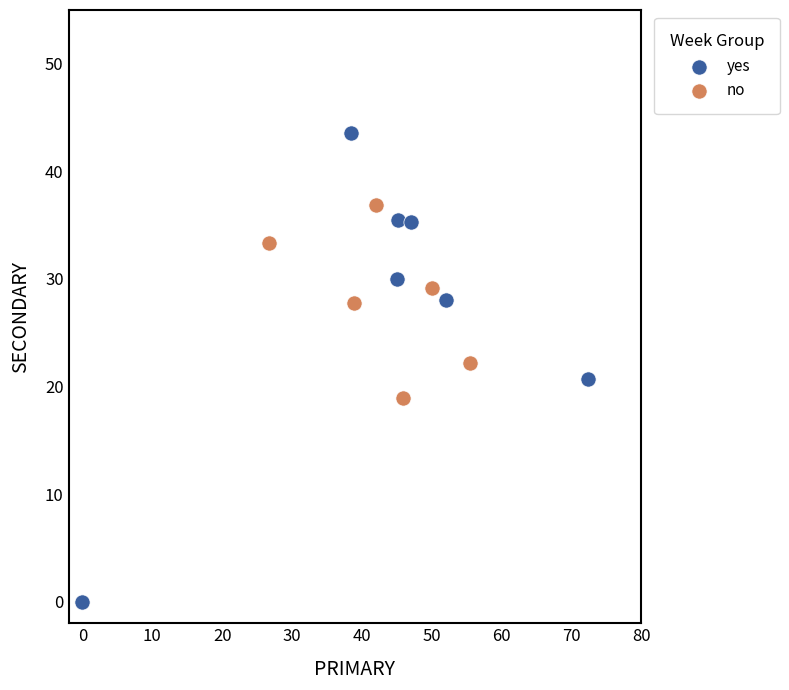

Which series has the widest spread of Y values?

yes